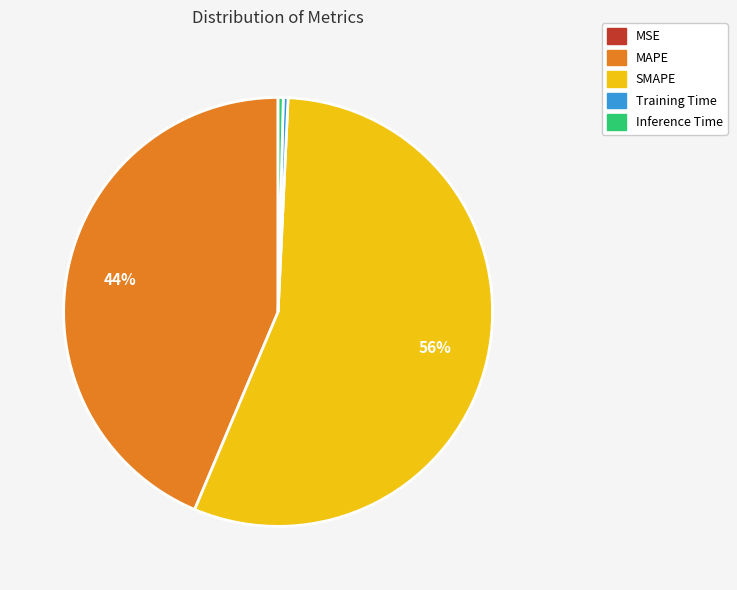

Which category accounts for the majority?

SMAPE